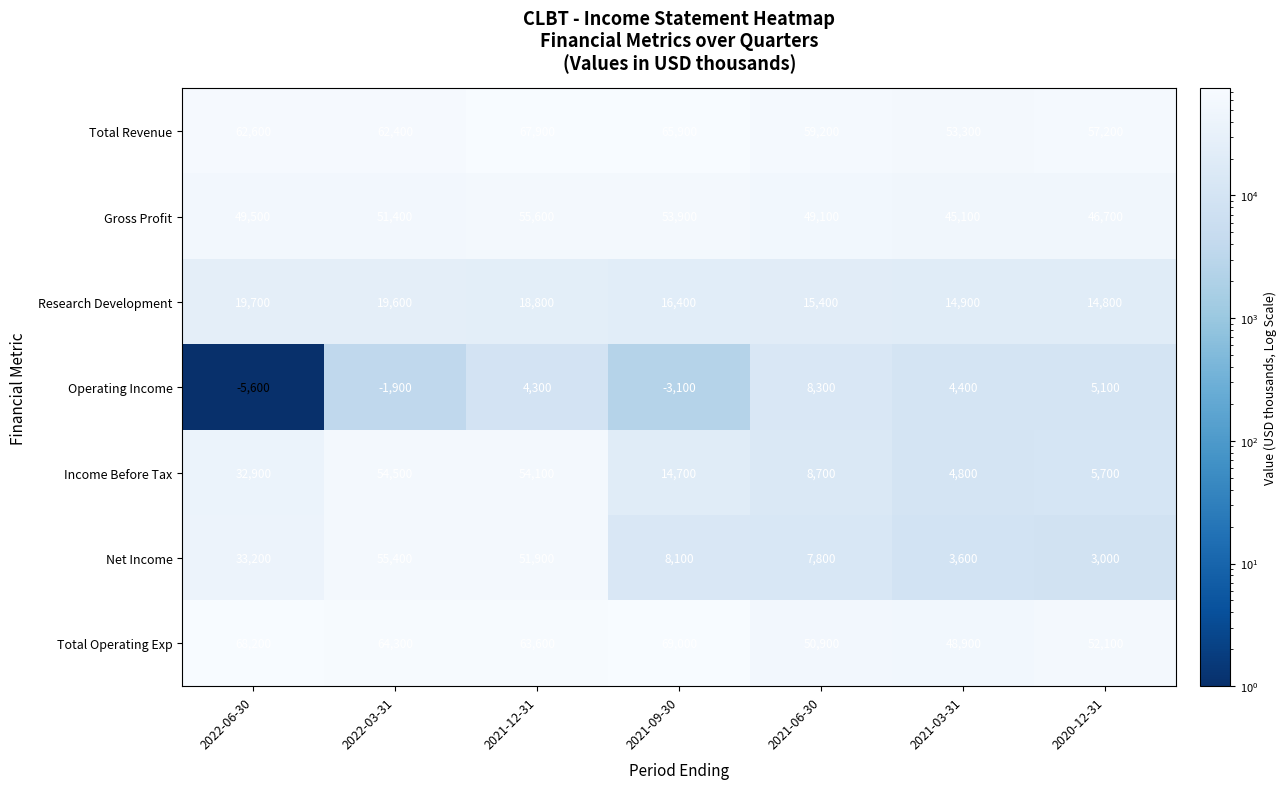

Which series changed the most between 2021-06-30 and 2020-12-31?

Net Income